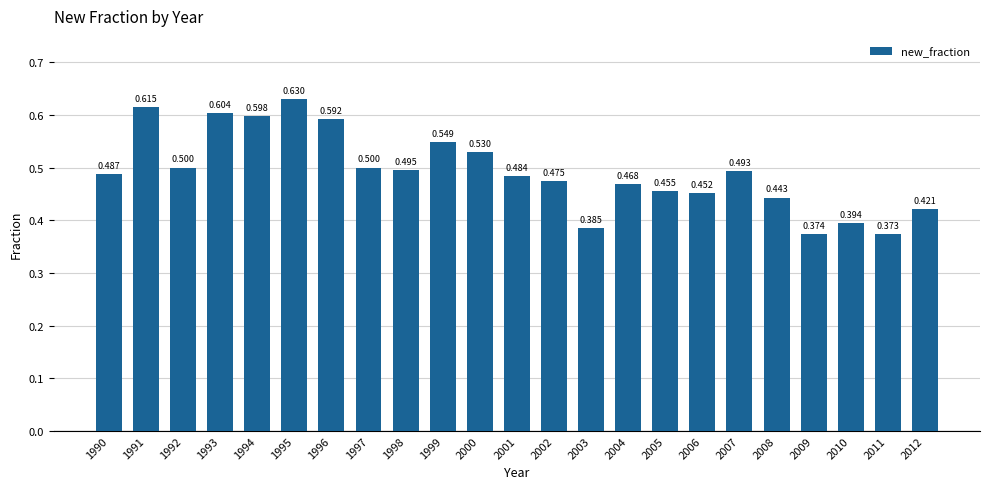

How many bars are there in total?

23